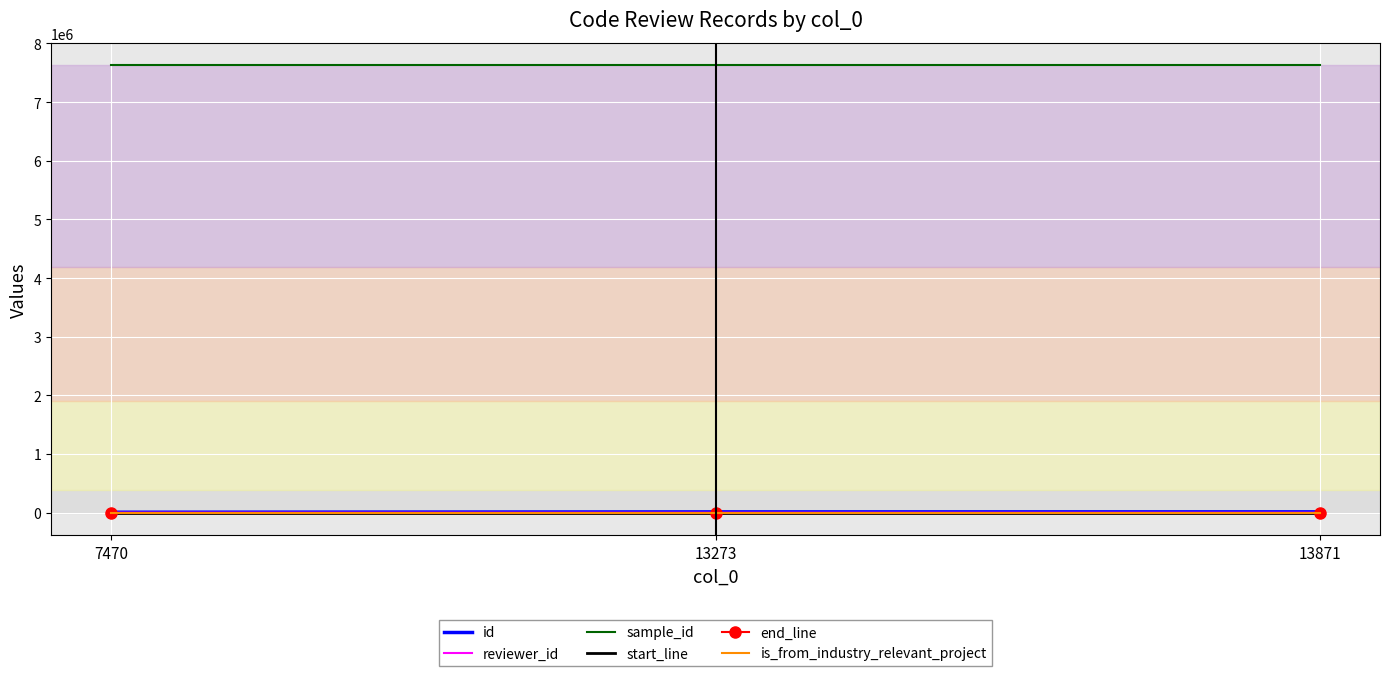

What is the total value across all series at 13871?

7645836